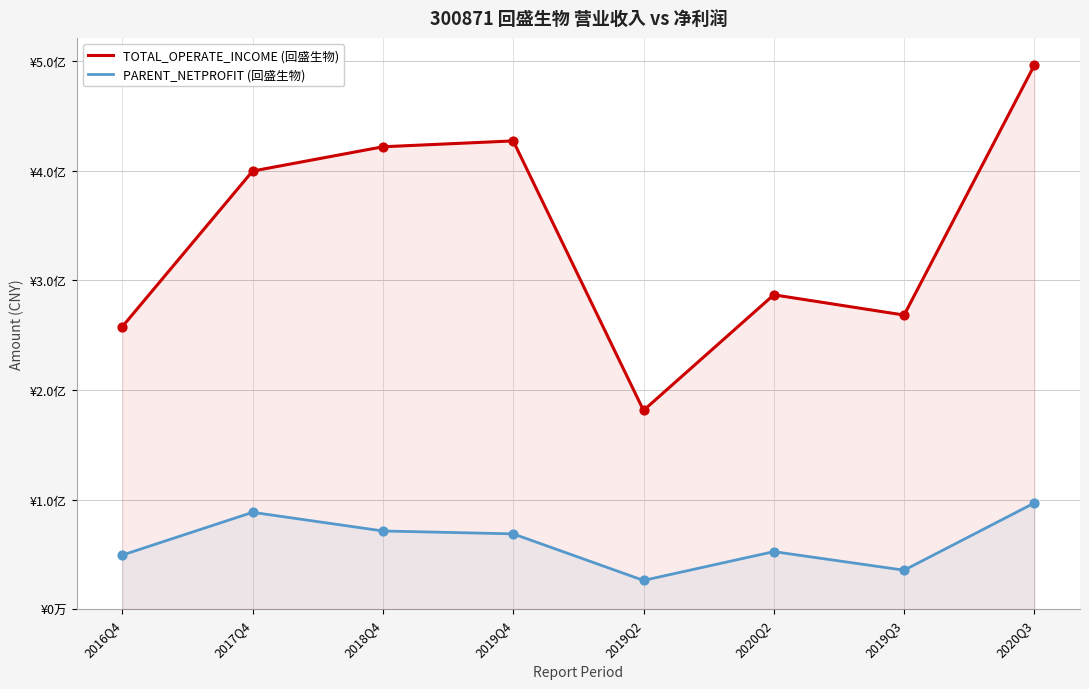

Which series reaches the minimum Y coordinate?

PARENT_NETPROFIT (回盛生物)